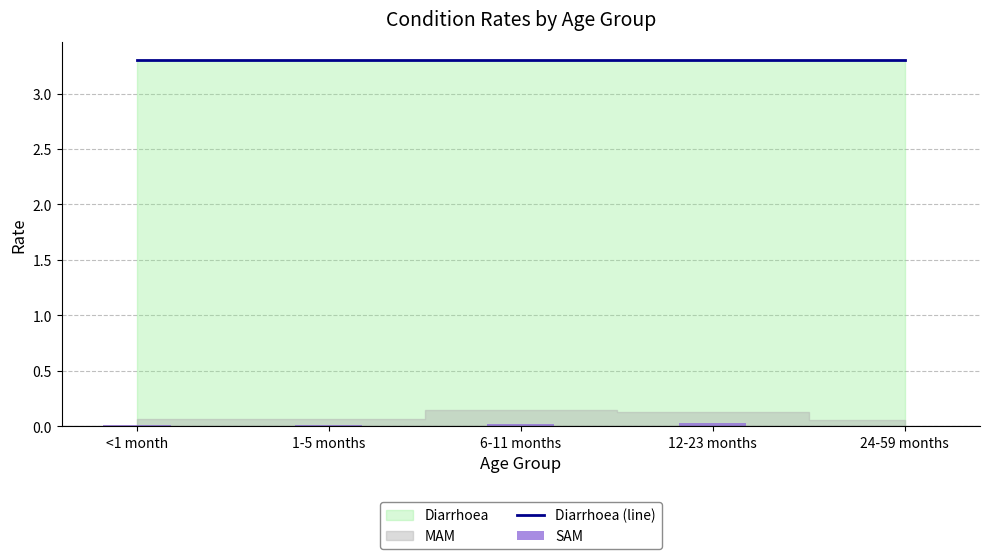

What is the spread (max minus min) of values at 24-59 months?

3.3